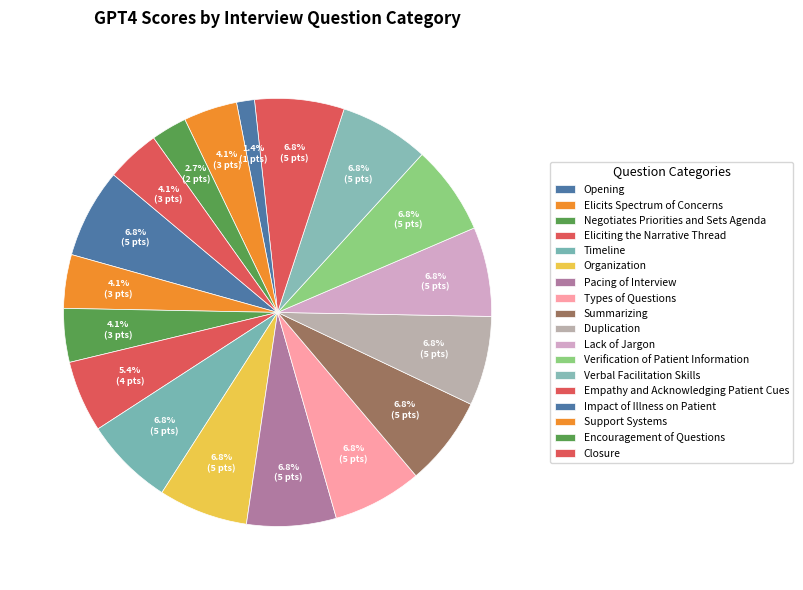

What percentage is NOT represented by Opening?

93.2%